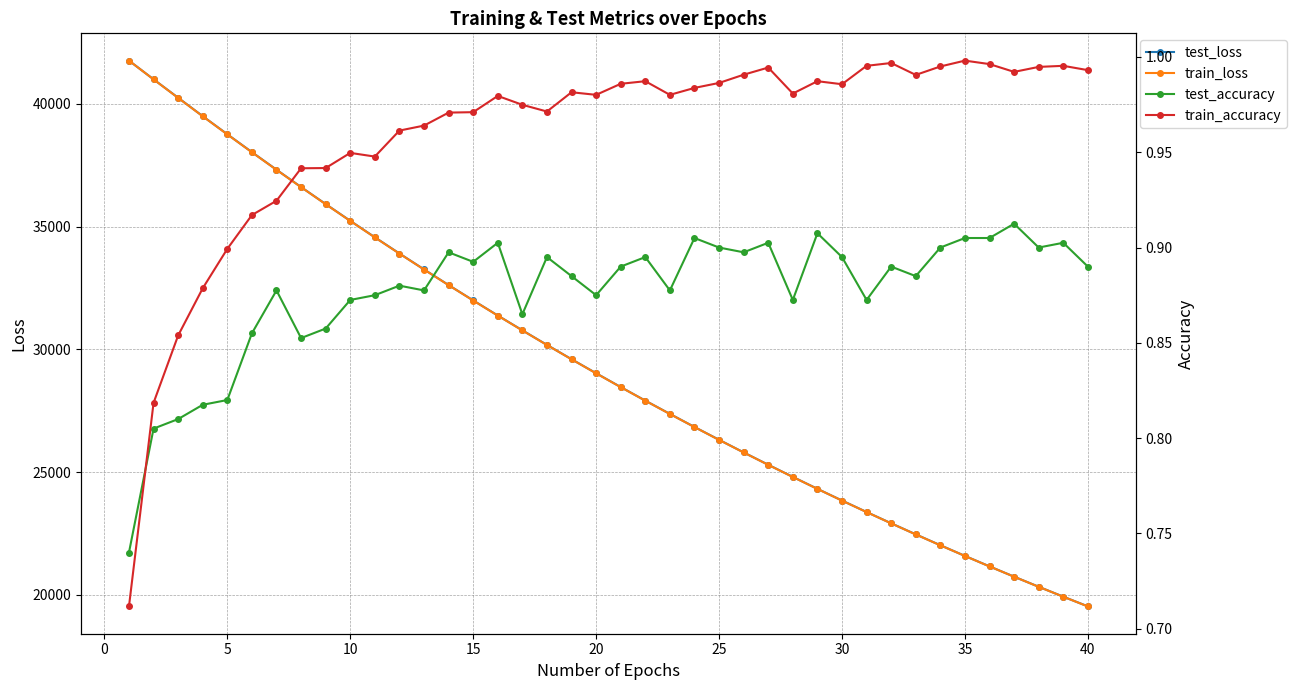

What is the maximum value for train_loss?

41755.1